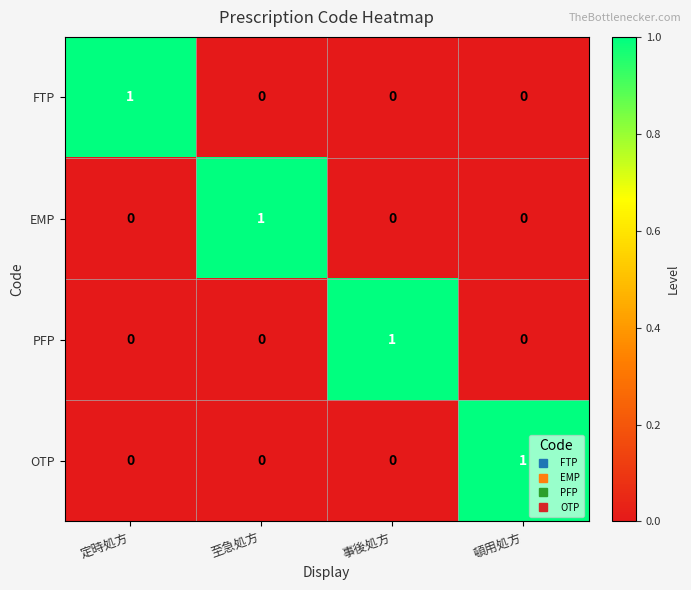

Is the value of OTP at 頓用処方 greater than the value of FTP at 至急処方?

Yes